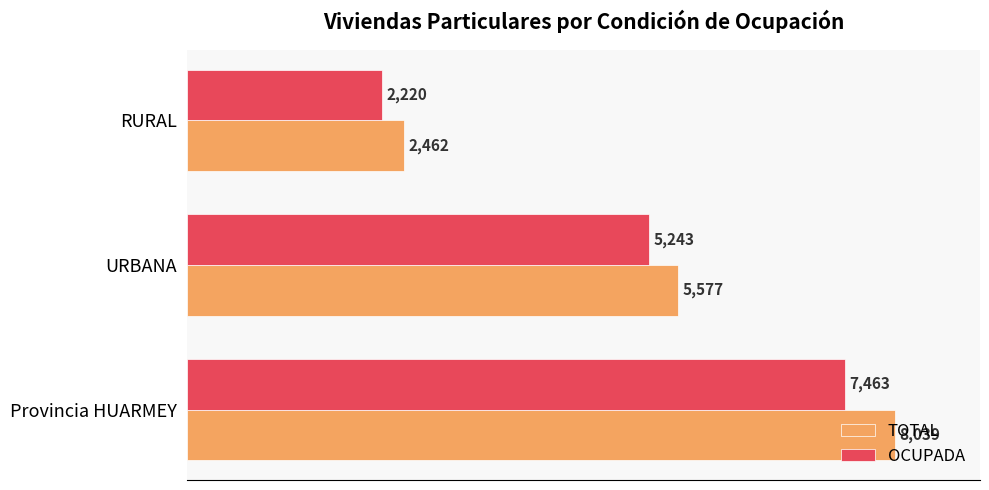

True or false: OCUPADA has a value of 5243 at URBANA.

True